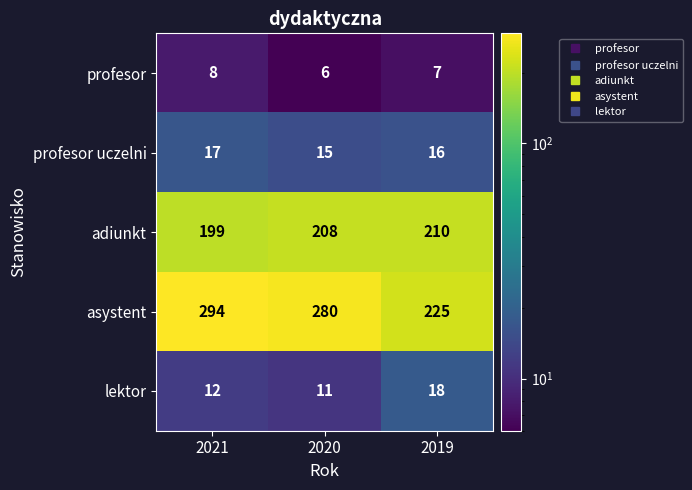

Where does the profesor series first go above 7?

2021